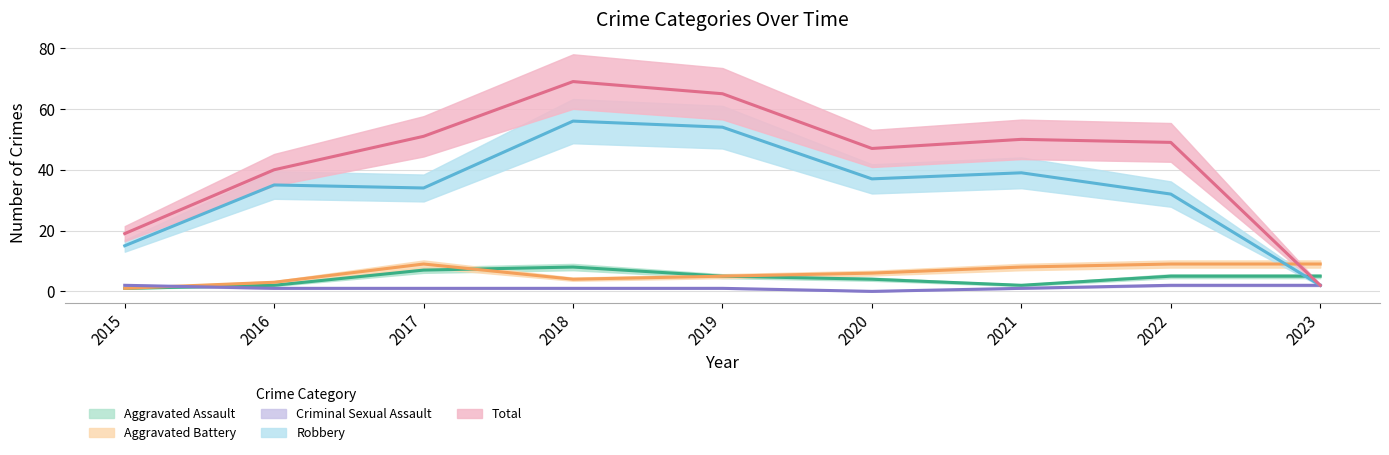

Which series has the widest spread of values?

Total